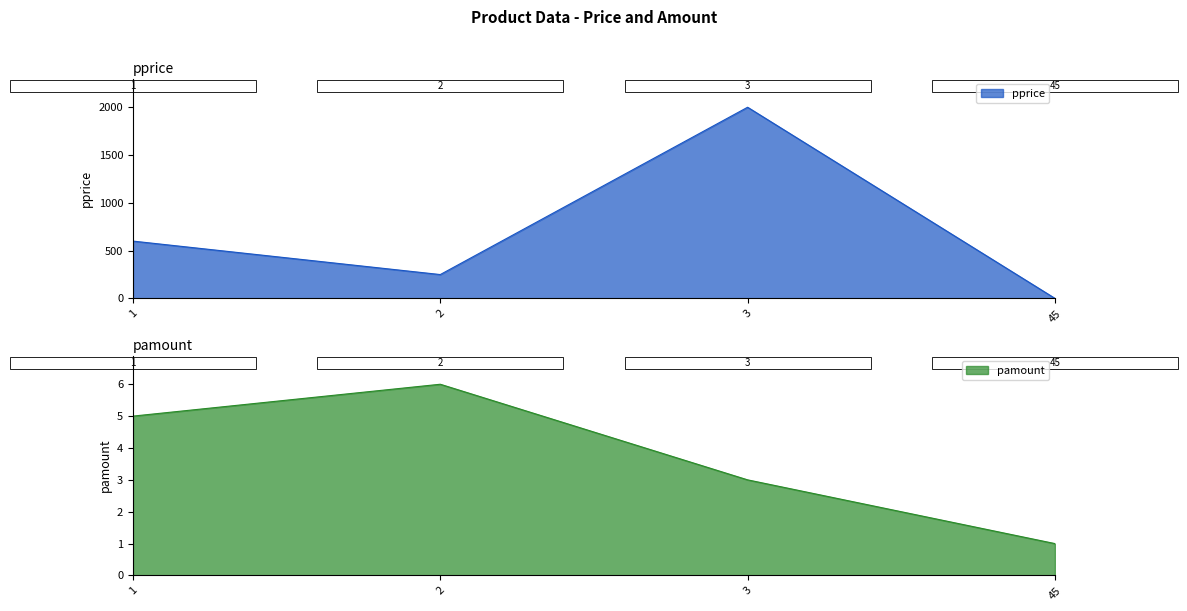

At how many categories does at least one series exceed 980?

1